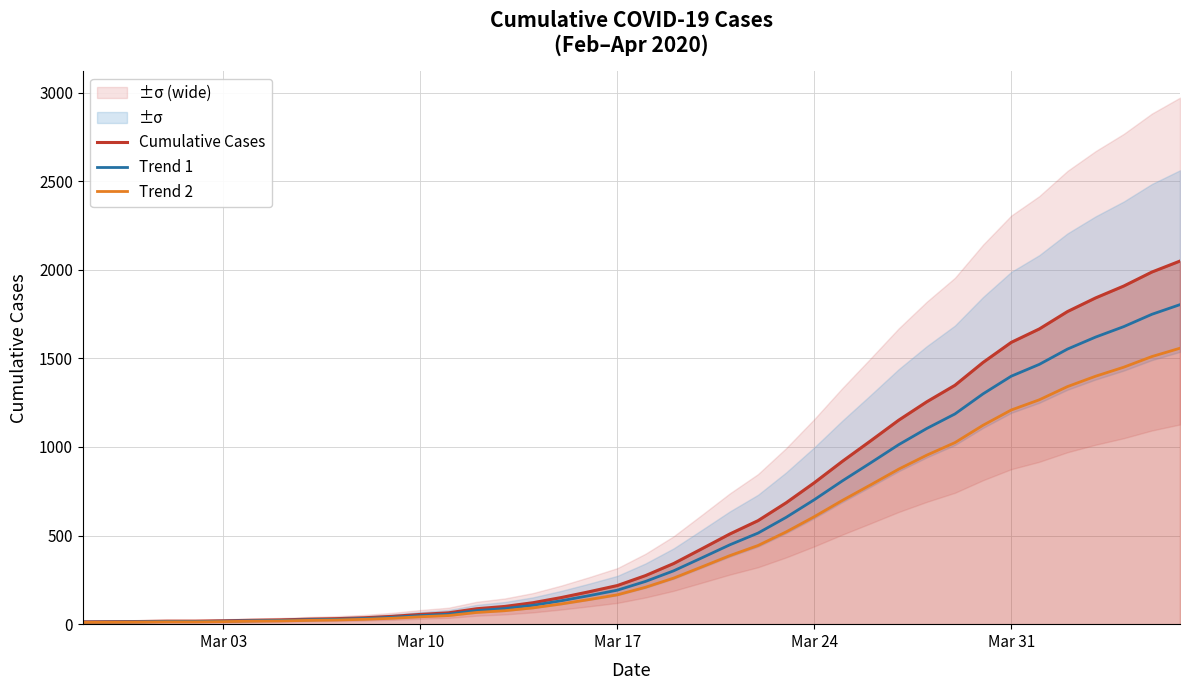

Read the Trend 1 value at Mar 03.

16.7